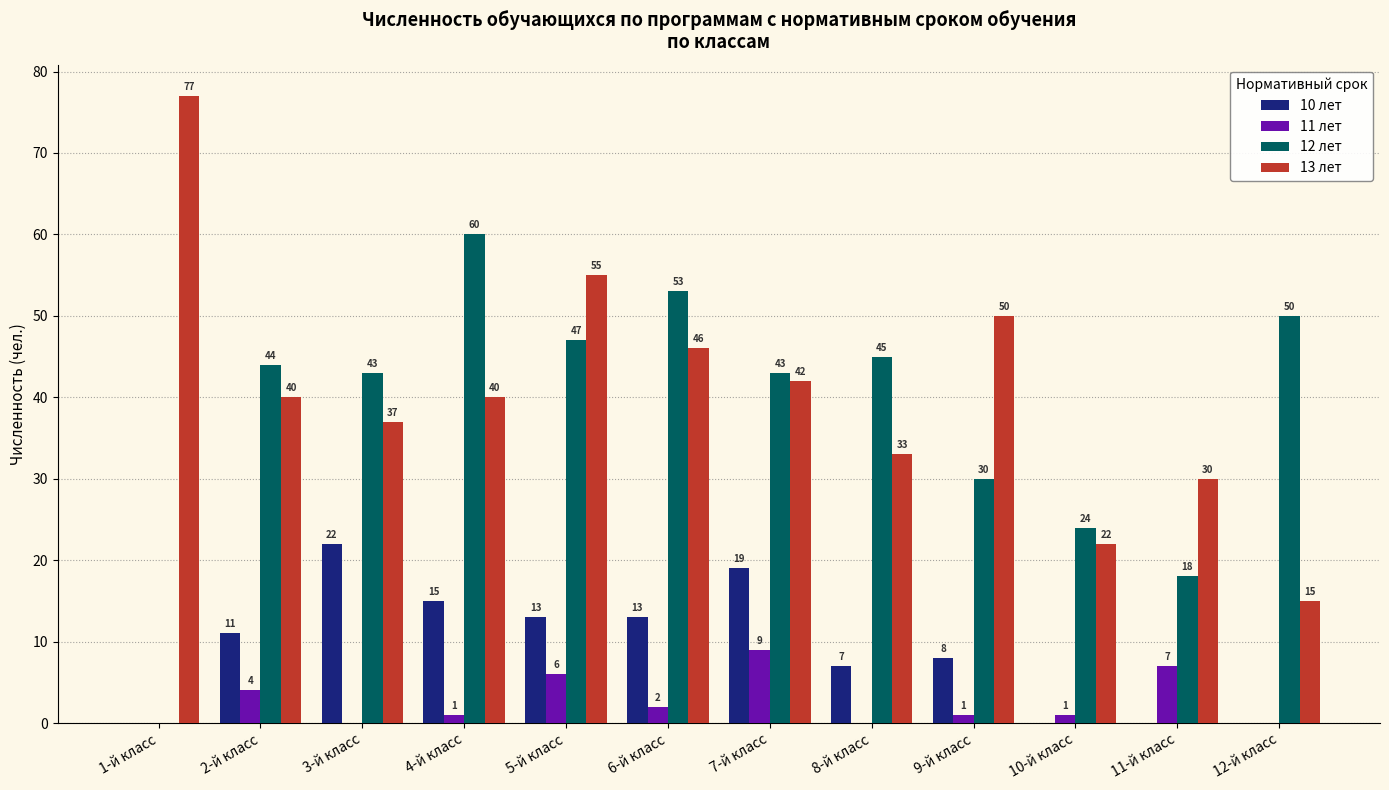

Reading left to right, transcribe all the data shown in this chart.

10 лет: 1-й класс=0	2-й класс=11	3-й класс=22	4-й класс=15	5-й класс=13	6-й класс=13	7-й класс=19	8-й класс=7	9-й класс=8	10-й класс=0	11-й класс=0	12-й класс=0
11 лет: 1-й класс=0	2-й класс=4	3-й класс=0	4-й класс=1	5-й класс=6	6-й класс=2	7-й класс=9	8-й класс=0	9-й класс=1	10-й класс=1	11-й класс=7	12-й класс=0
12 лет: 1-й класс=0	2-й класс=44	3-й класс=43	4-й класс=60	5-й класс=47	6-й класс=53	7-й класс=43	8-й класс=45	9-й класс=30	10-й класс=24	11-й класс=18	12-й класс=50
13 лет: 1-й класс=77	2-й класс=40	3-й класс=37	4-й класс=40	5-й класс=55	6-й класс=46	7-й класс=42	8-й класс=33	9-й класс=50	10-й класс=22	11-й класс=30	12-й класс=15